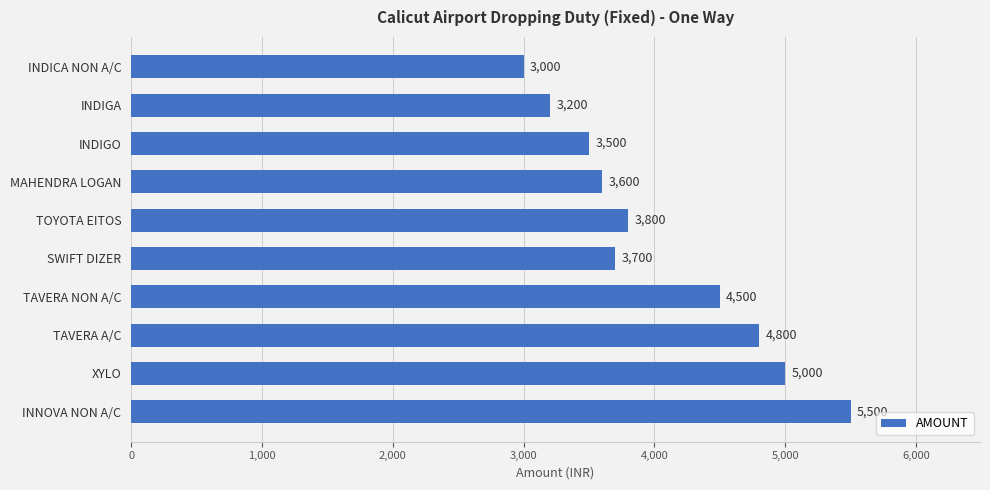

What is the change in value from SWIFT DIZER to INNOVA NON A/C?

+1800